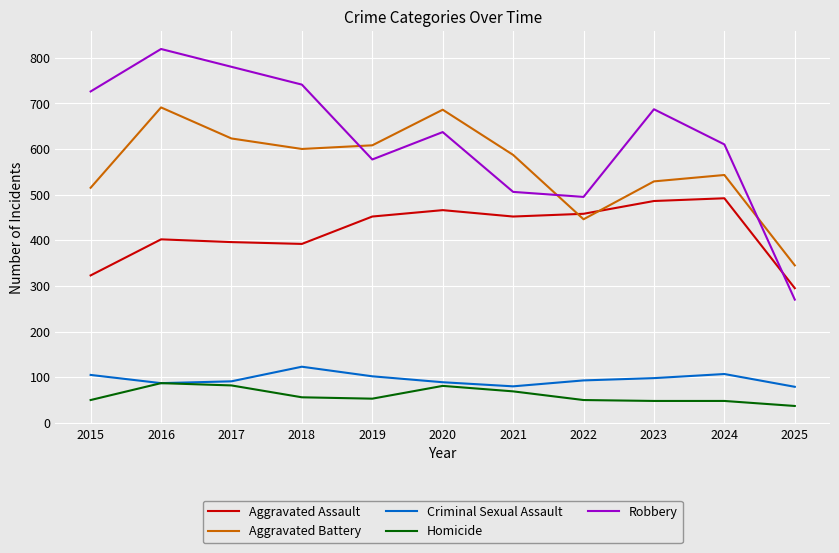

What is the difference between the maximum and second lowest values in the Robbery series?

324